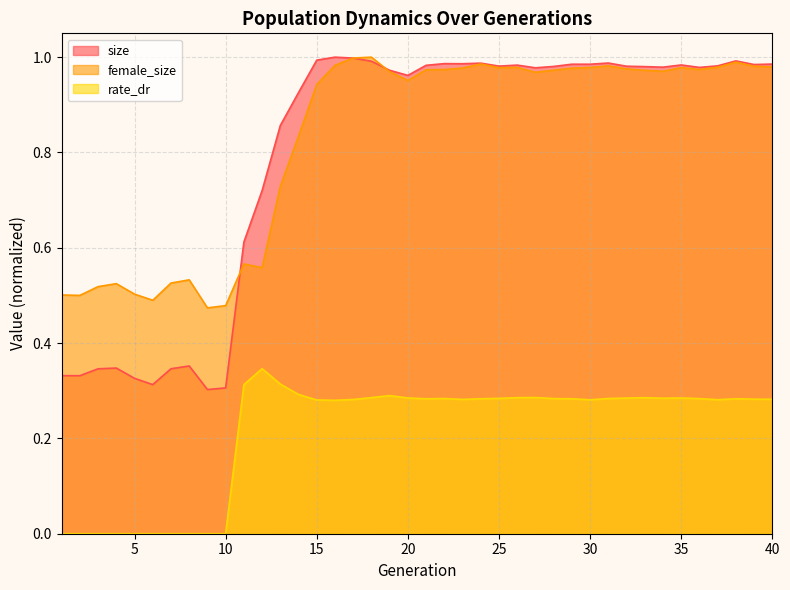

Which series changed the most between 2 and 17?

size